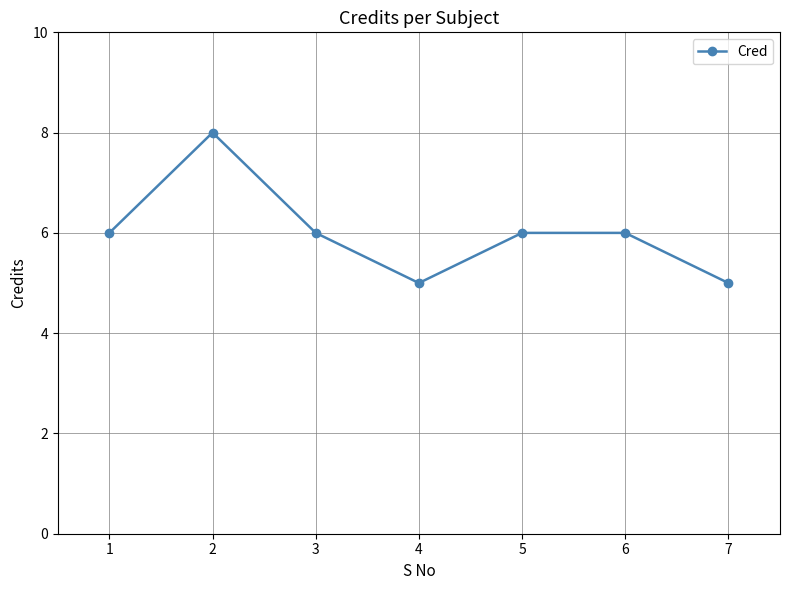

Reading left to right, extract all data points from this chart.

6	8	6	5	6	6	5